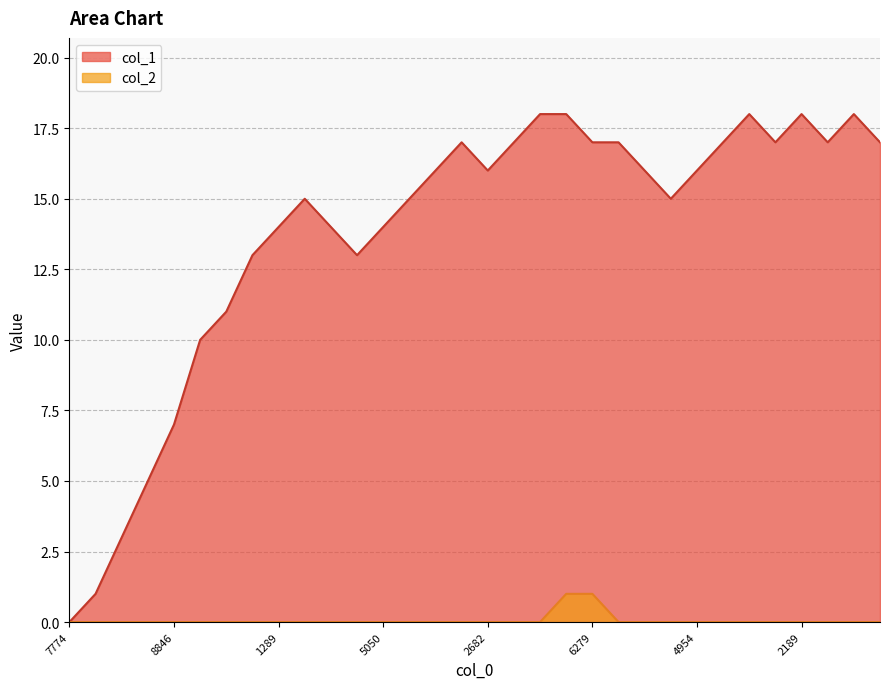

List the series in order of their peak value, highest first.

col_1, col_2